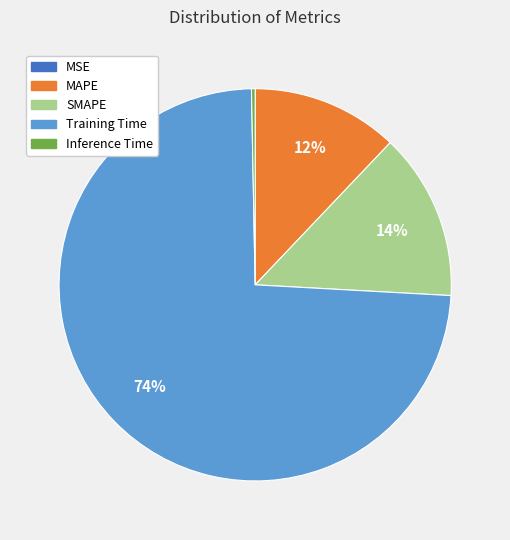

Do MAPE and SMAPE together represent more than half of the pie?

No